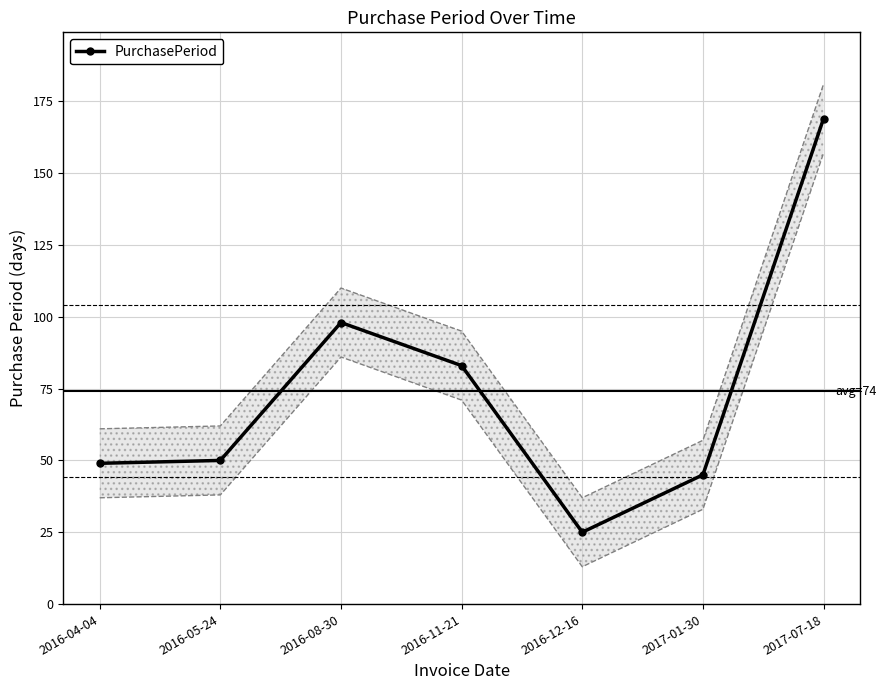

Reading left to right, what are all the values shown in this chart?

49	50	98	83	25	45	169